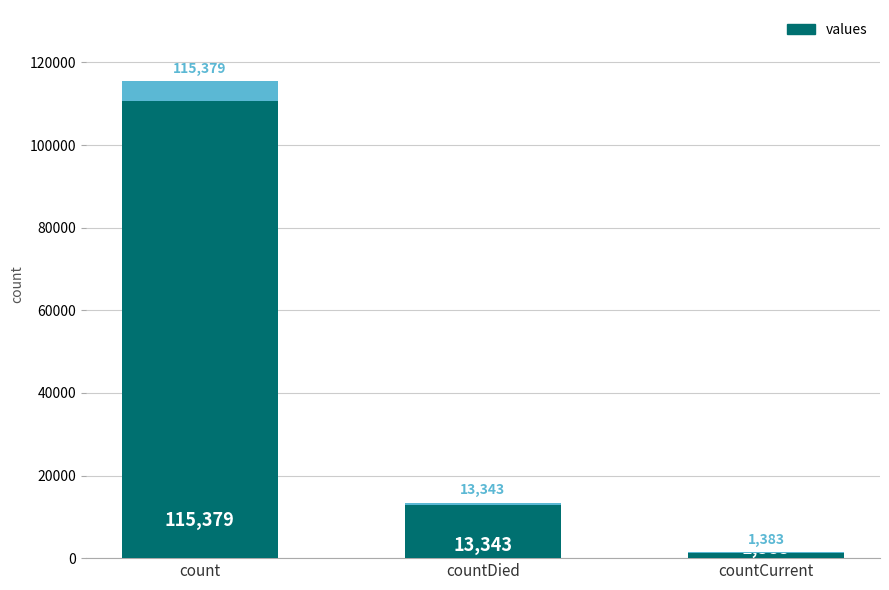

What is the greatest value displayed?

115379